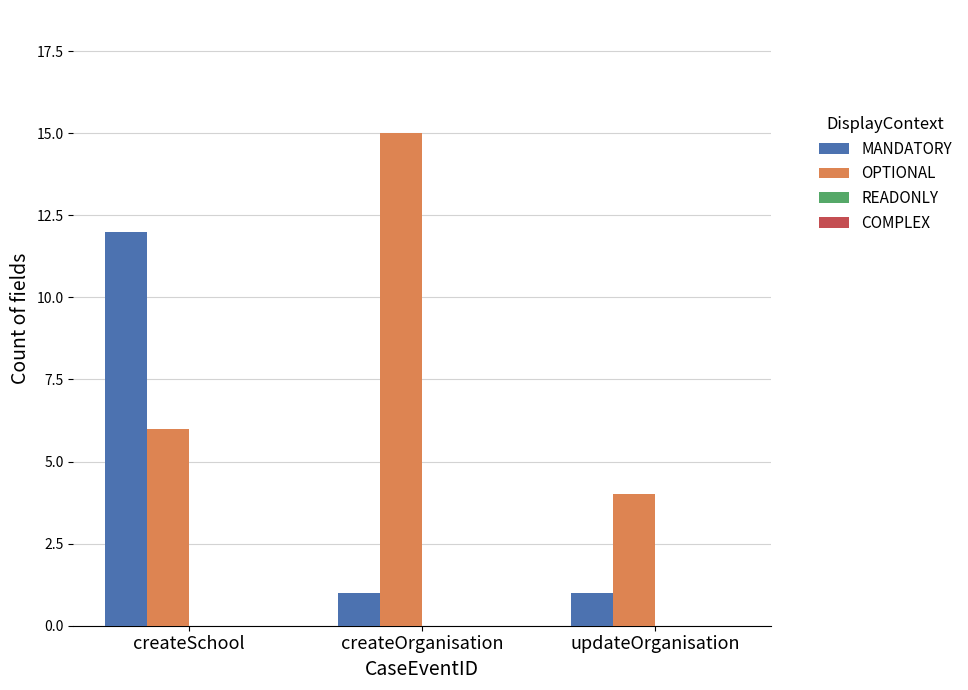

Reading left to right, extract all data points from this chart.

MANDATORY: 12	1	1
OPTIONAL: 6	15	4